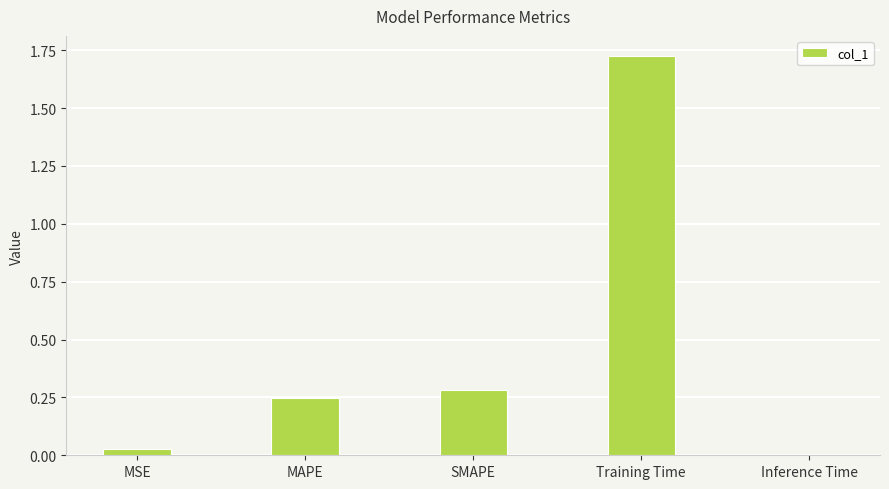

Between SMAPE and Inference Time, which is larger?

SMAPE